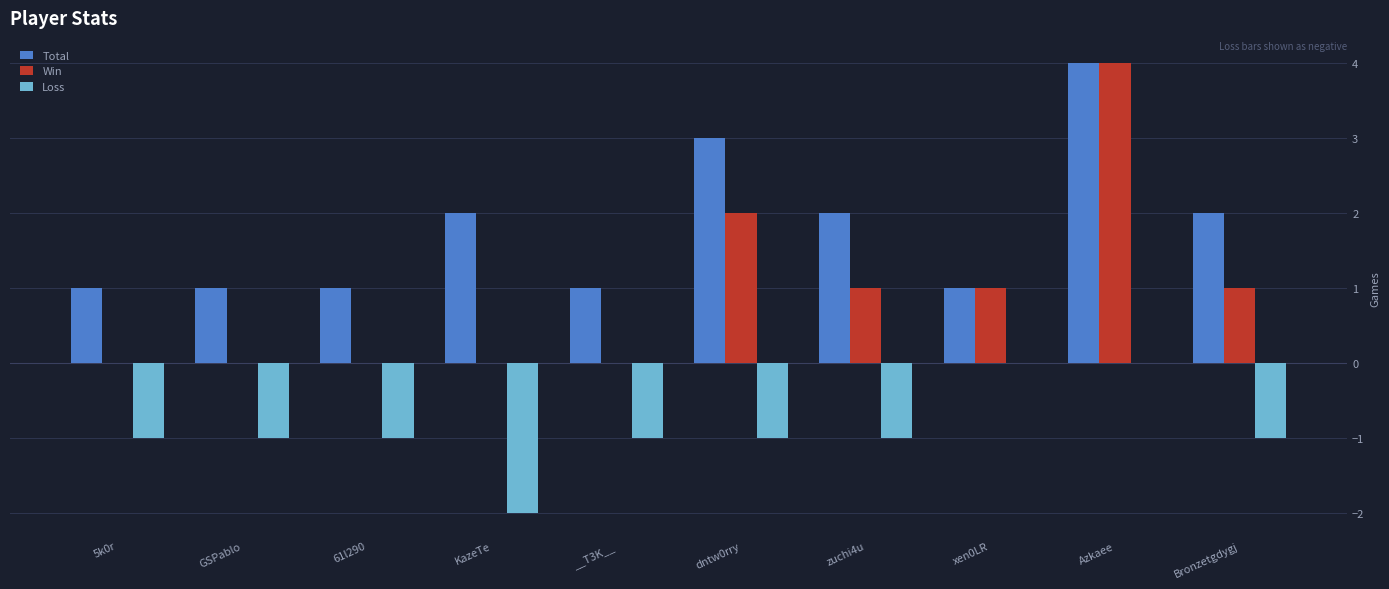

What is the sum of the Loss values at dntw0rry and KazeTe?

-3